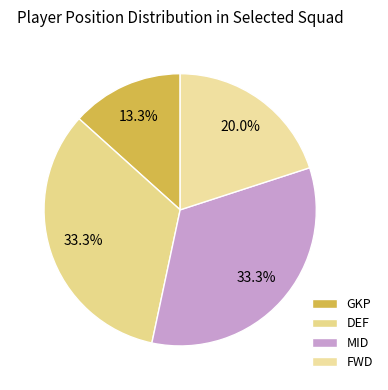

Which slice is the smallest?

GKP